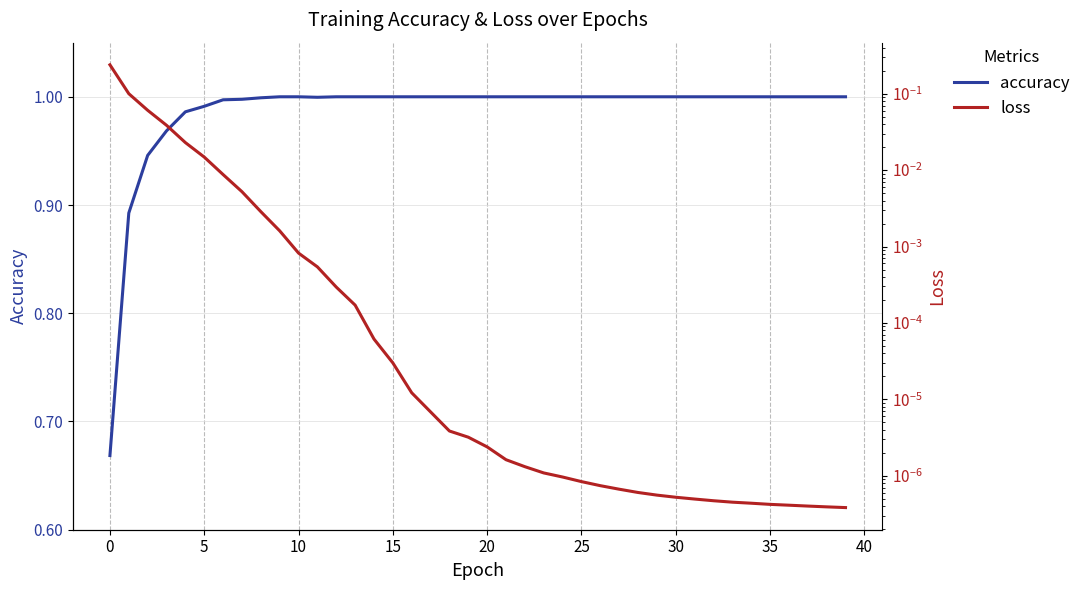

How many data points in accuracy are less than 1?

10